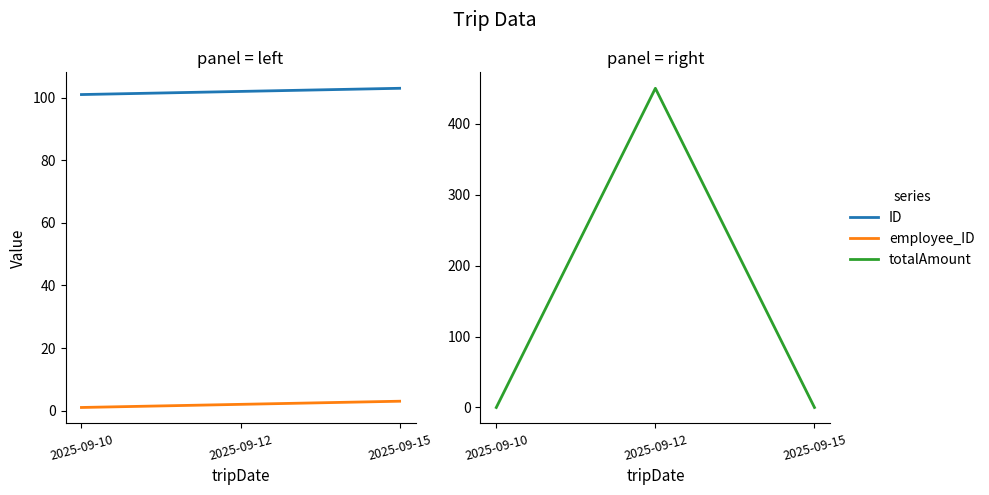

Is the value of employee_ID at 2025-09-10 greater than the value of ID at 2025-09-10?

No